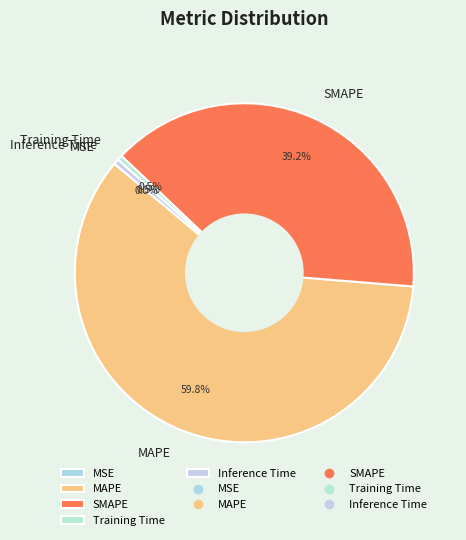

To the nearest percent, what is the difference between the largest and smallest slice percentages?

60%